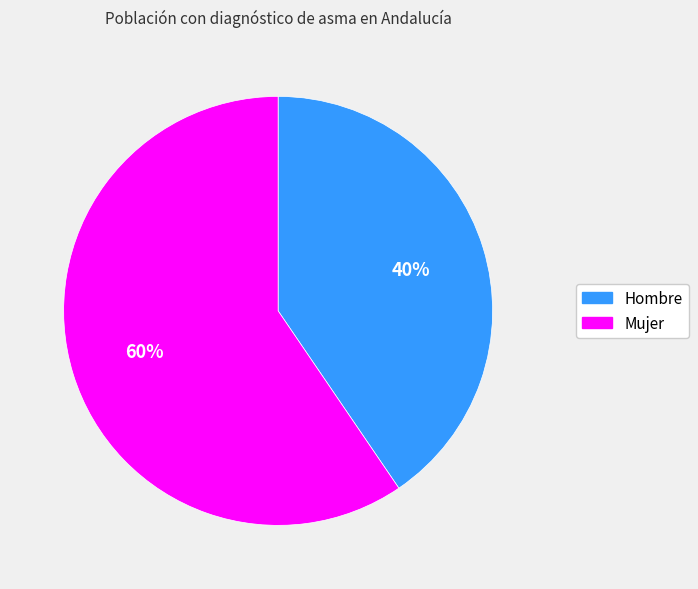

To the nearest percent, what portion does Hombre represent?

40%